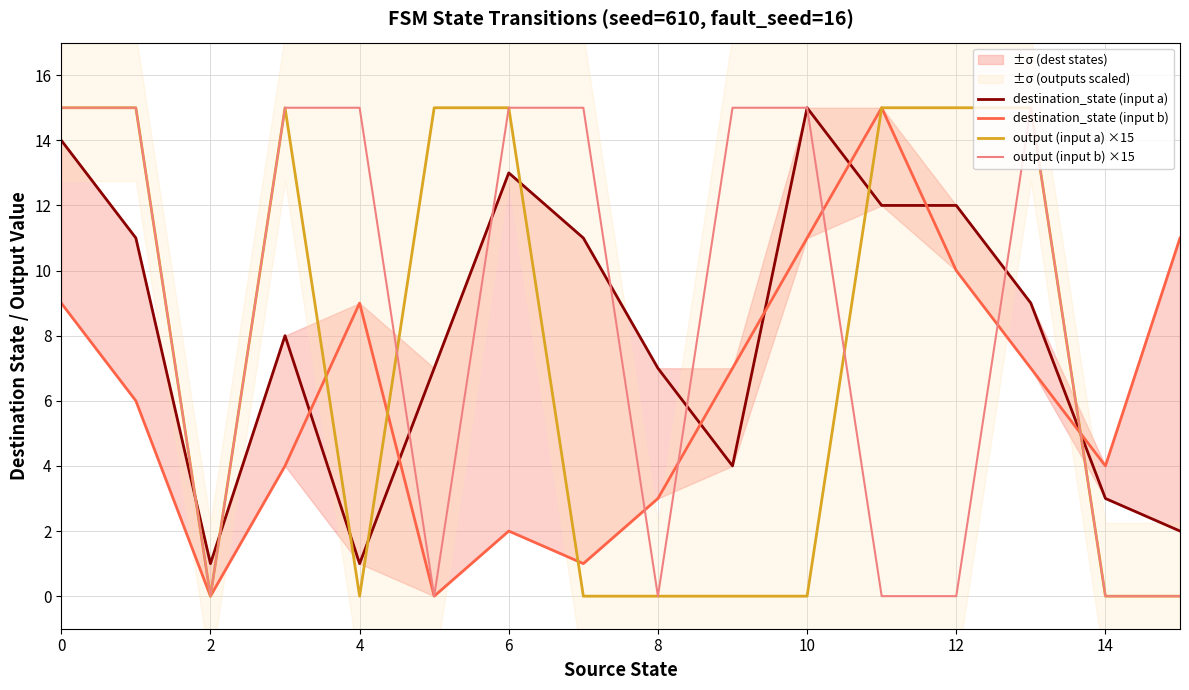

What is the label of the 14th point from the left?

13